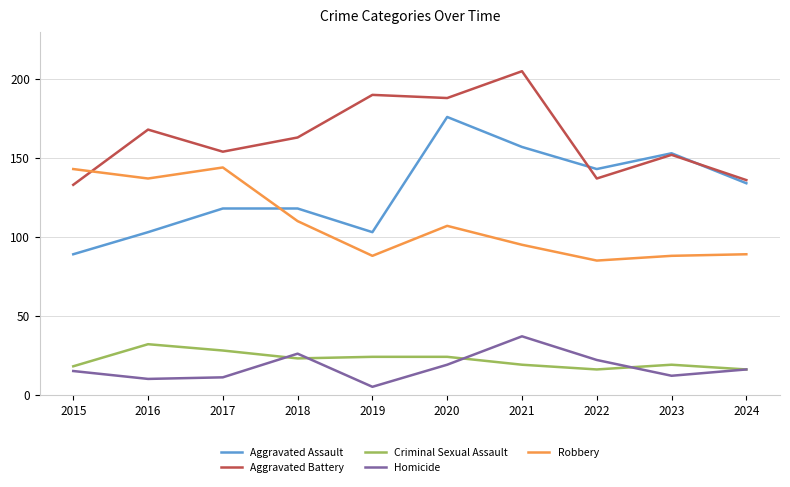

Which series has the largest total across all categories?

Aggravated Battery